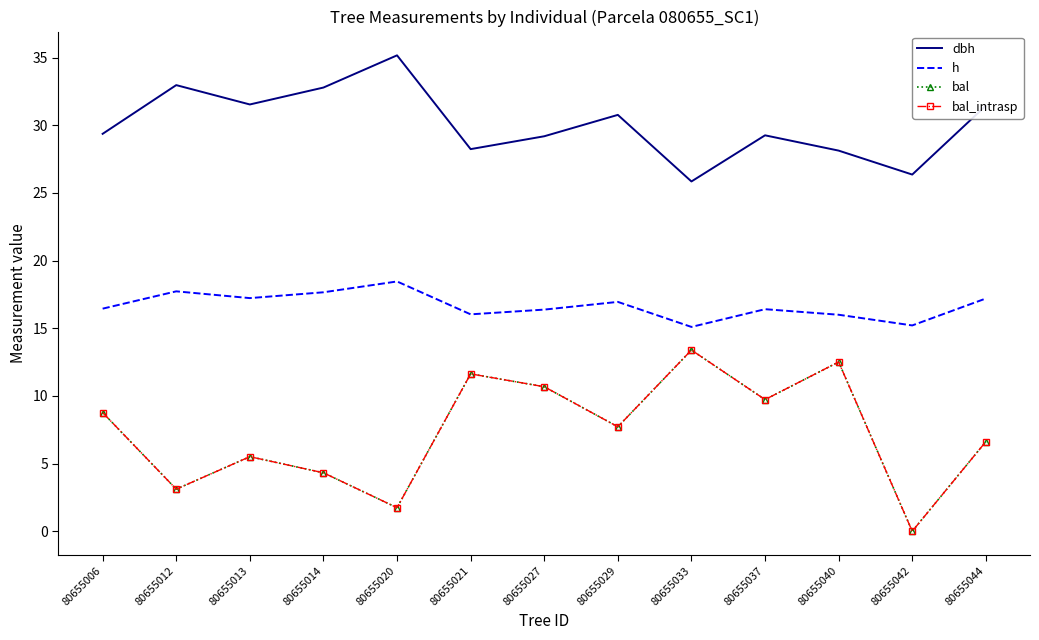

Read the dbh value at 80655014.

32.8